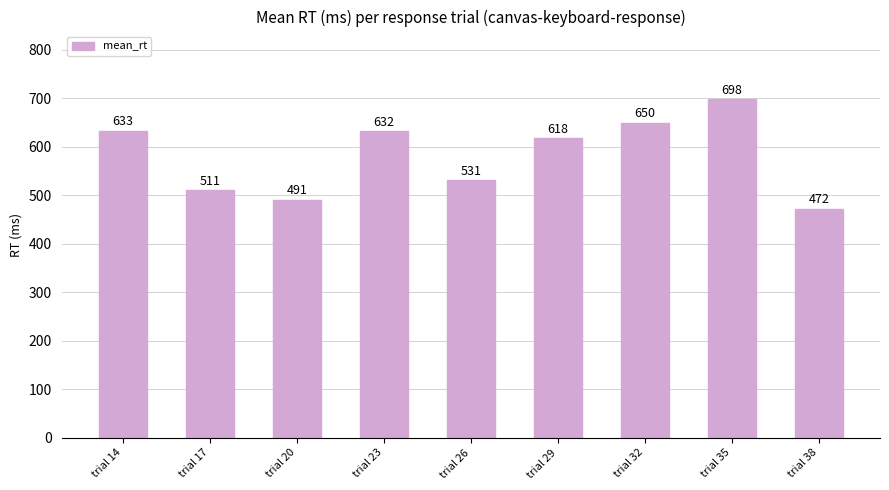

What is the change in value from trial 14 to trial 38?

-161